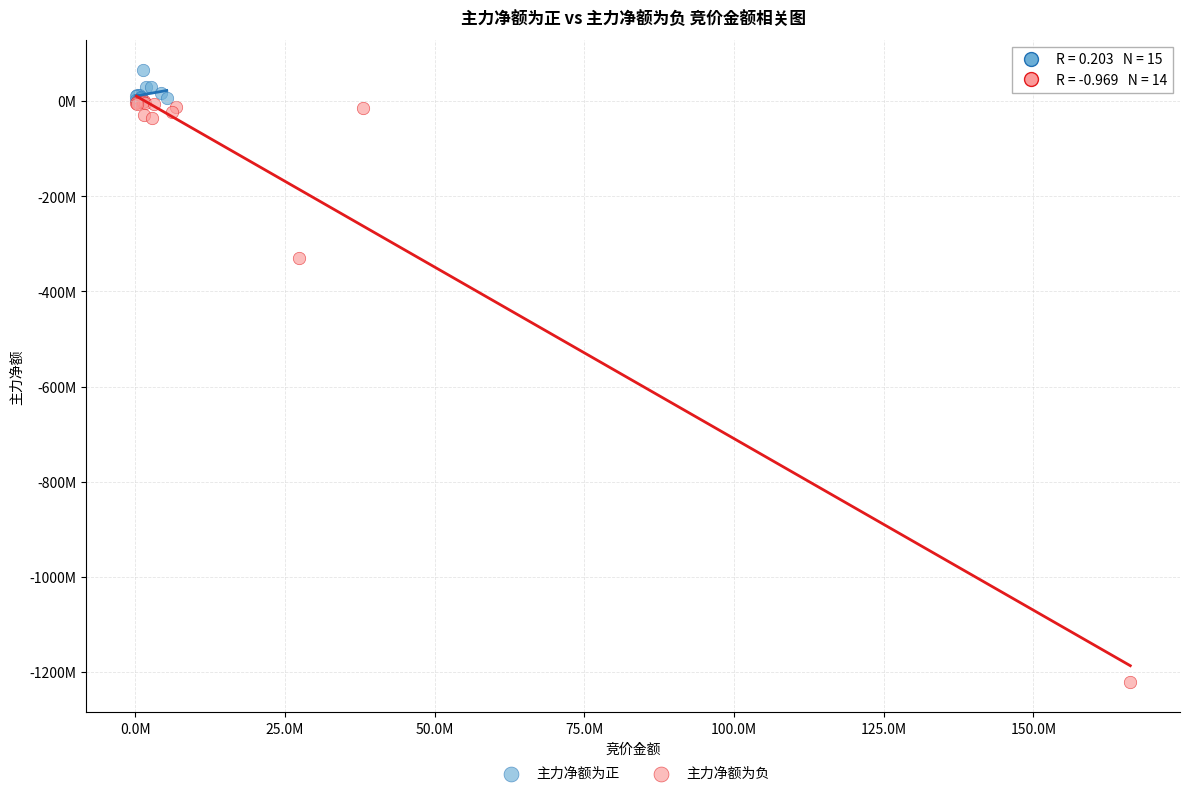

Which series reaches the minimum Y coordinate?

主力净额为负